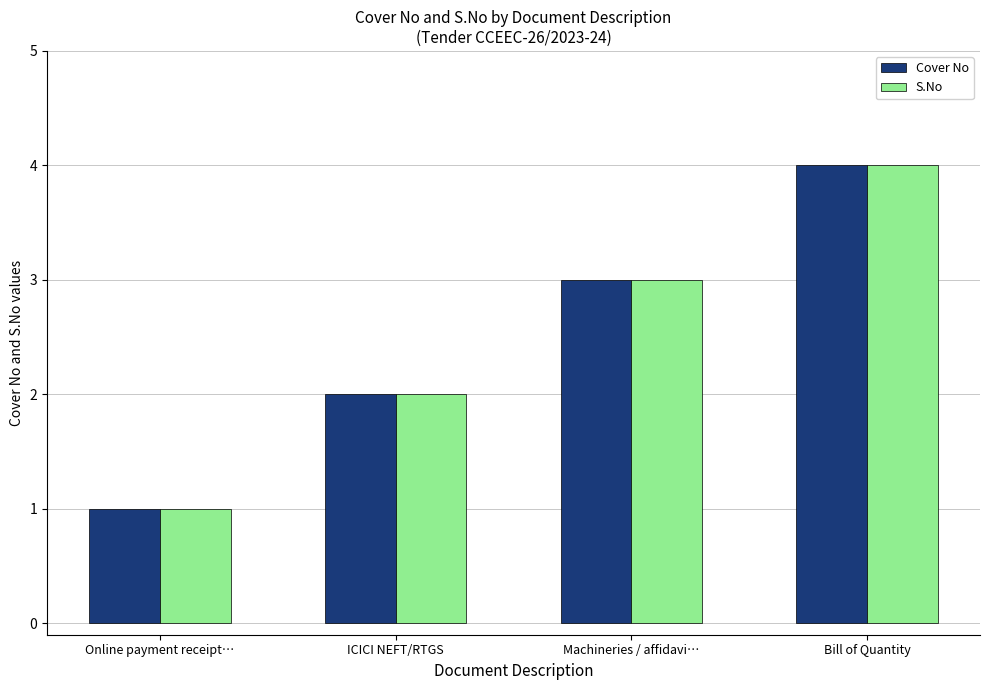

What is the total value across all series at ICICI NEFT/RTGS?

4